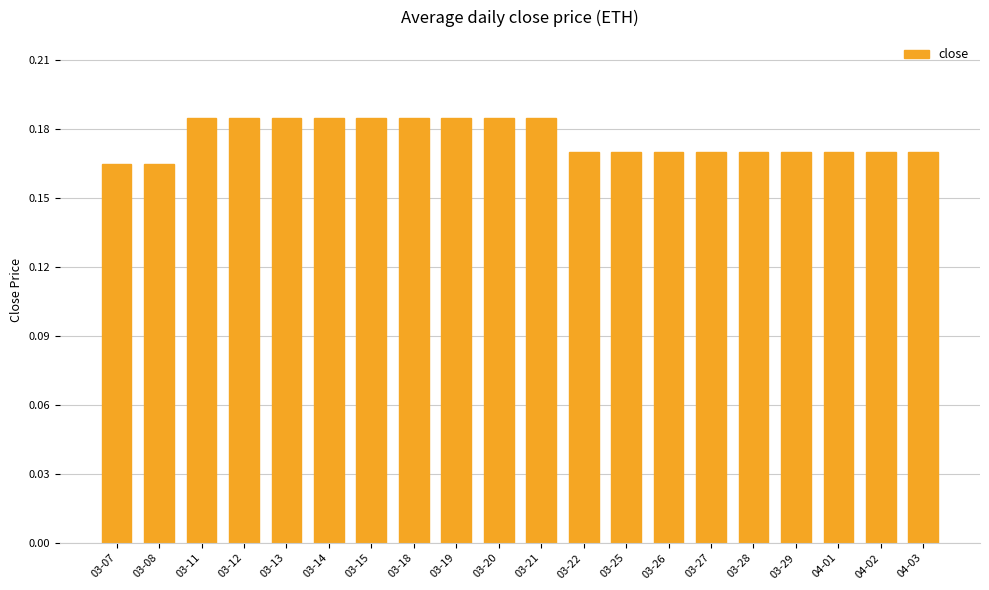

What is the sum of the values at 03-21 and 03-12?

0.4